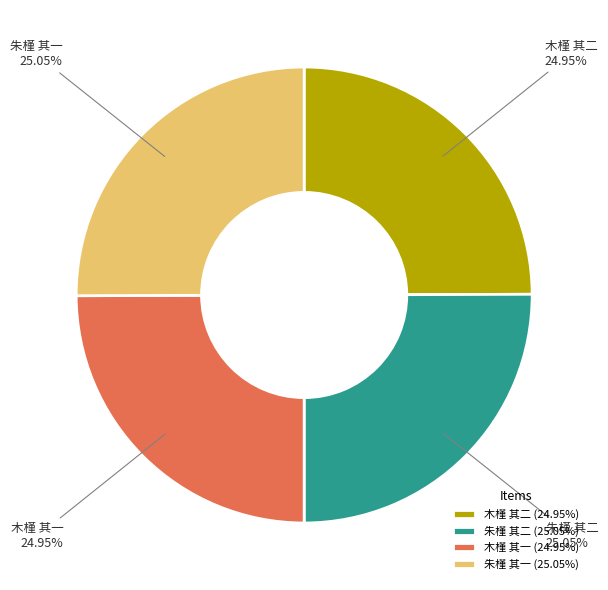

Approximately how many times larger is the value at 木槿 其一 compared to 朱槿 其一?

1.0